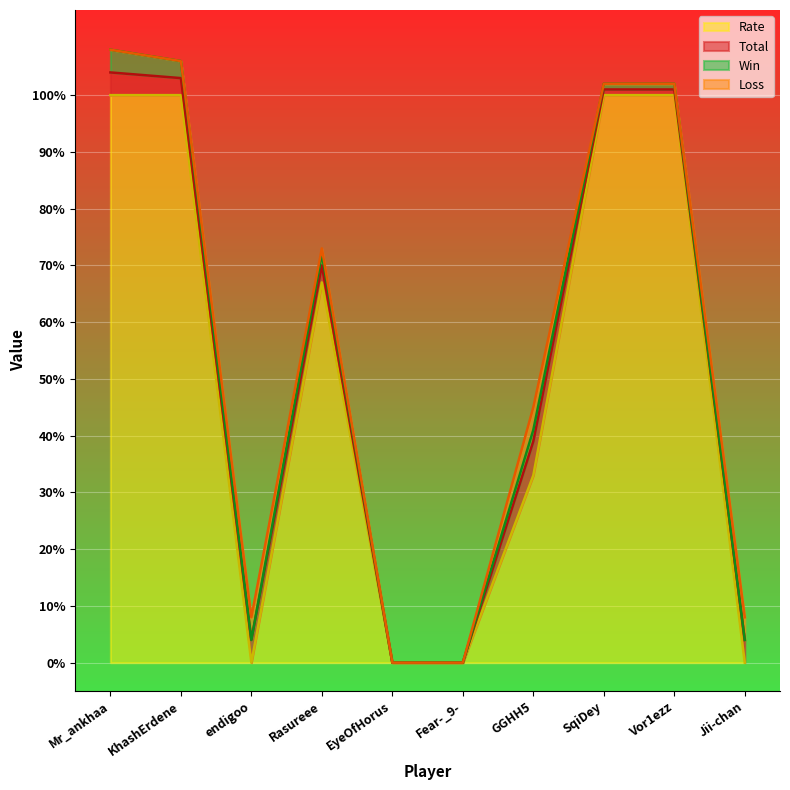

What is the highest value of the Rate series?

100